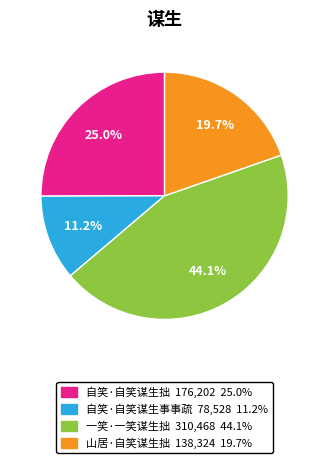

Combined, do 自笑·自笑谋生事事疏 and 自笑·自笑谋生拙 account for over 50%?

No